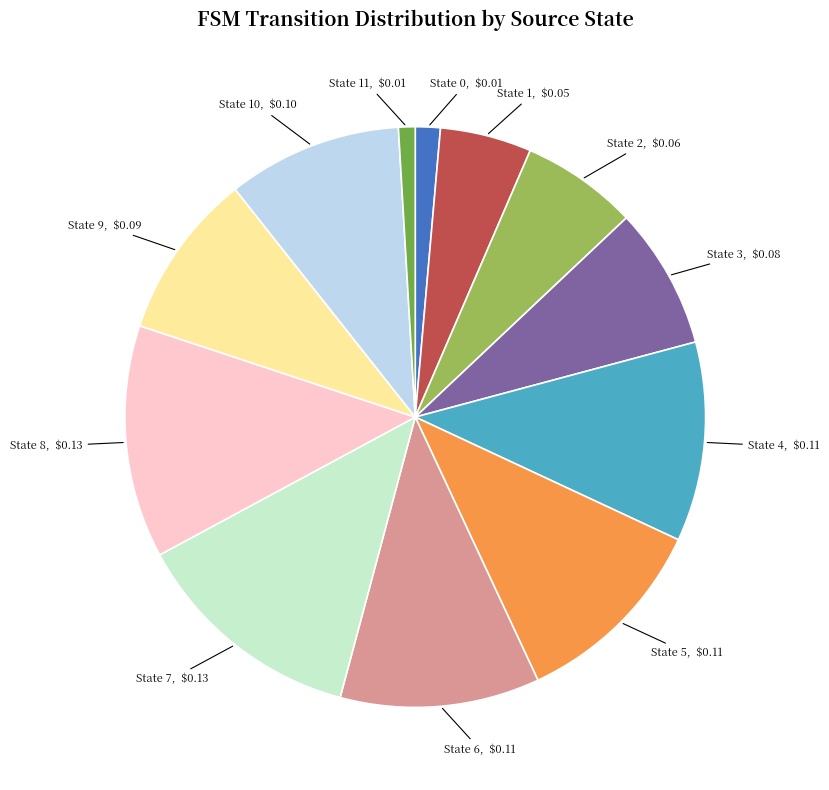

Does any single category account for the majority?

No